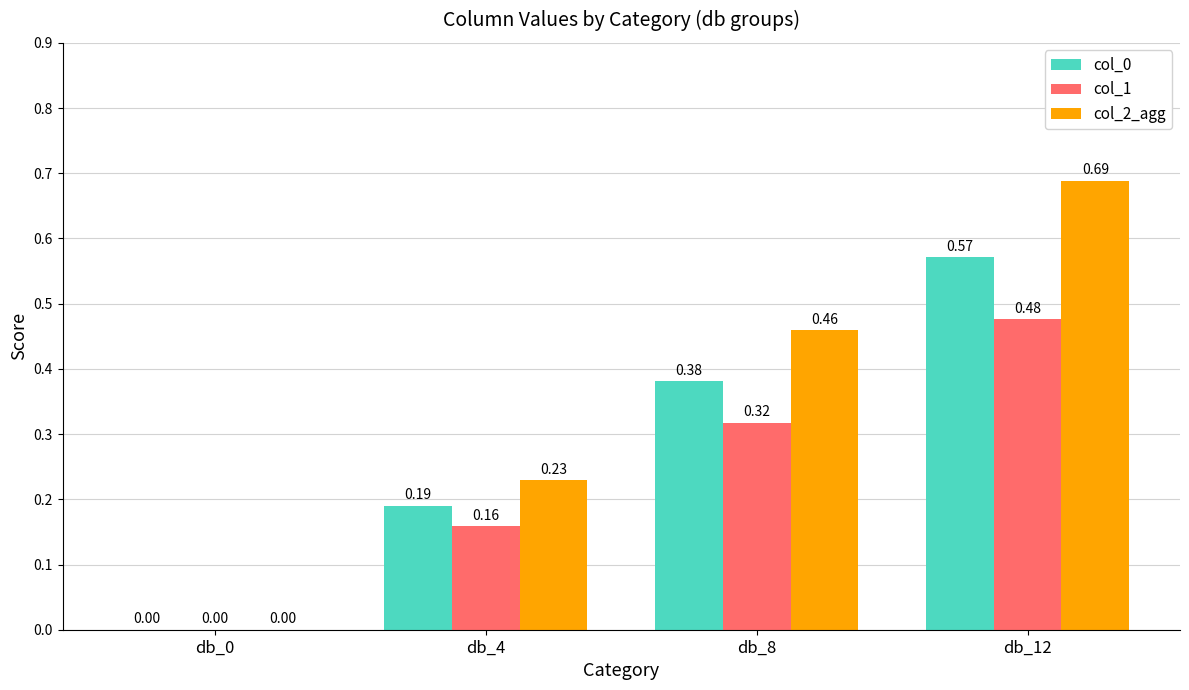

Between db_4 and db_12, which series saw the biggest shift?

col_2_agg